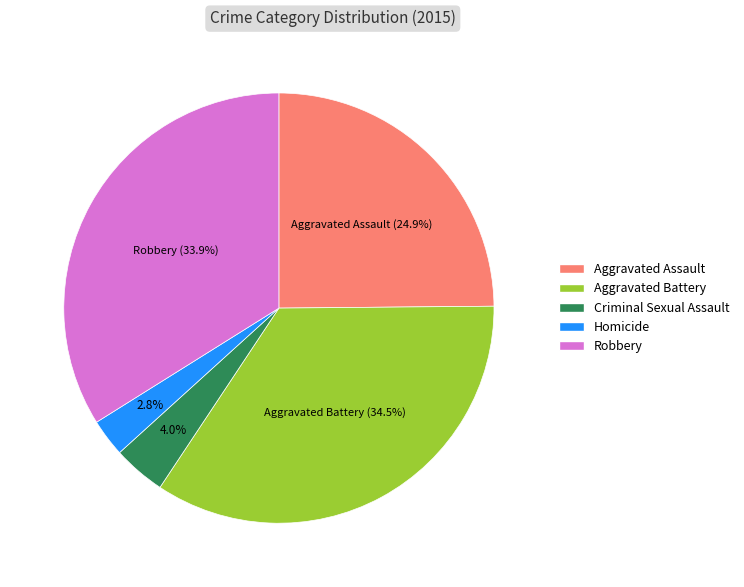

True or false: Criminal Sexual Assault accounts for 15% of the total.

False